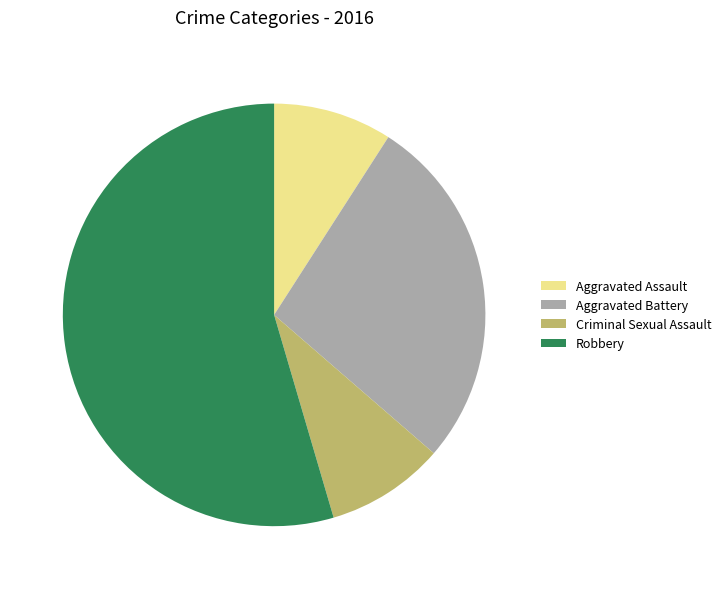

Is the sum of Aggravated Assault and Criminal Sexual Assault greater than half?

No